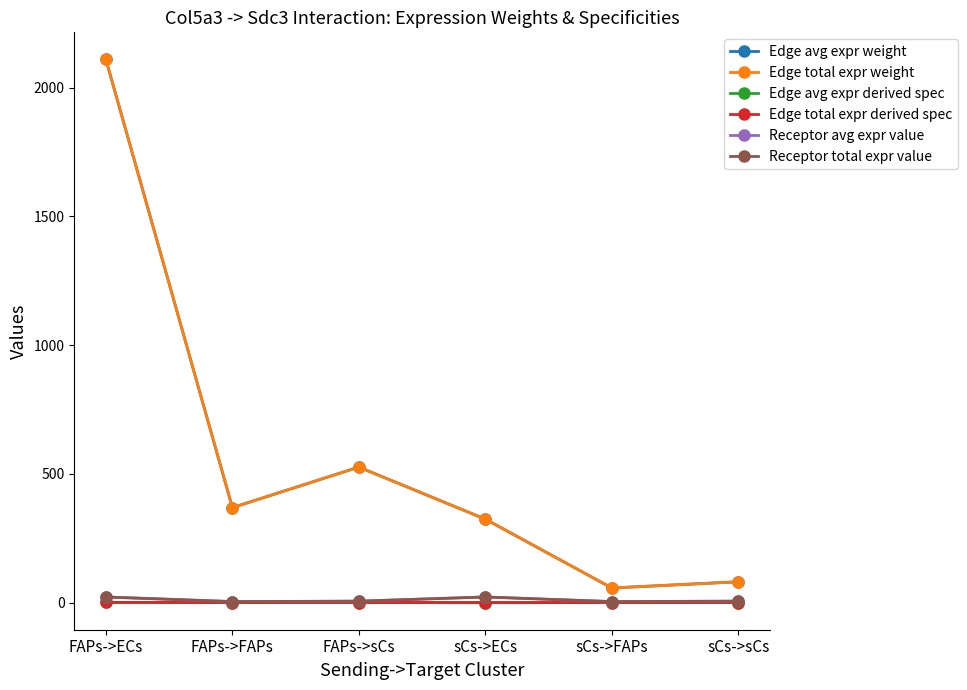

At which category does Edge total expr derived spec reach its first local peak?

FAPs->sCs